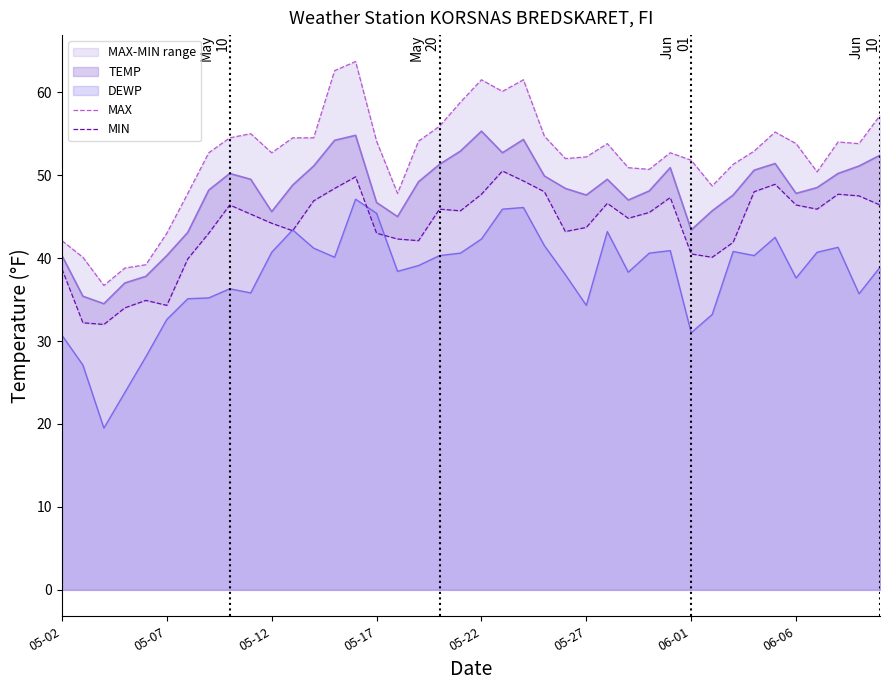

Is it true that DEWP equals 16.6 at 05-27?

False